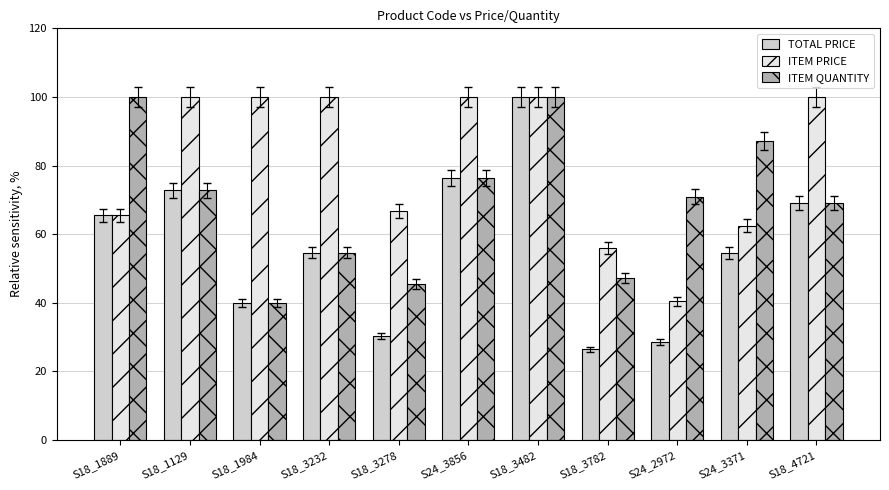

True or false: ITEM PRICE has a value of 167.8 at S18_4721.

False